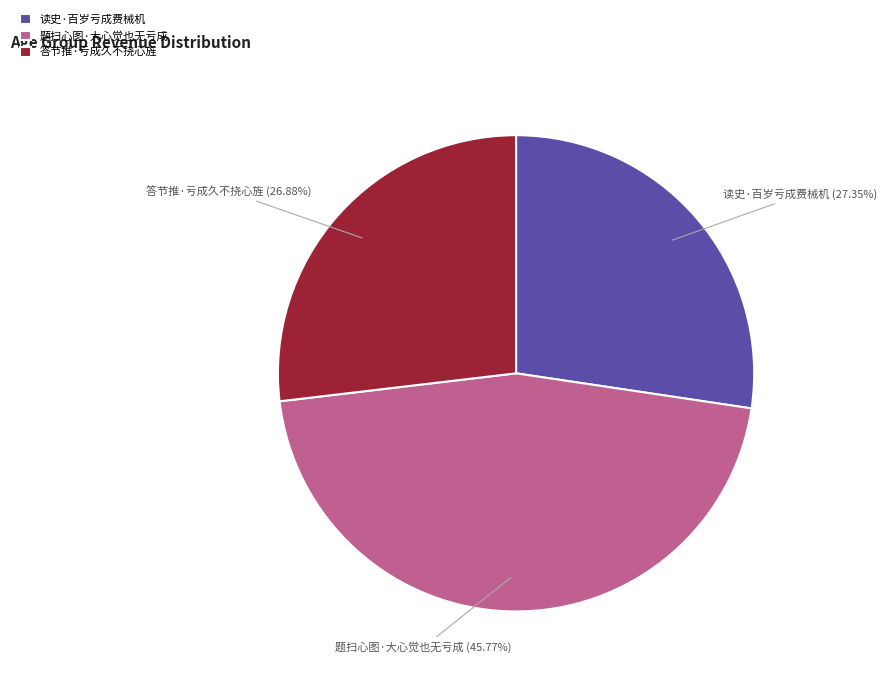

Which slice is the largest?

题扫心图·大心觉也无亏成